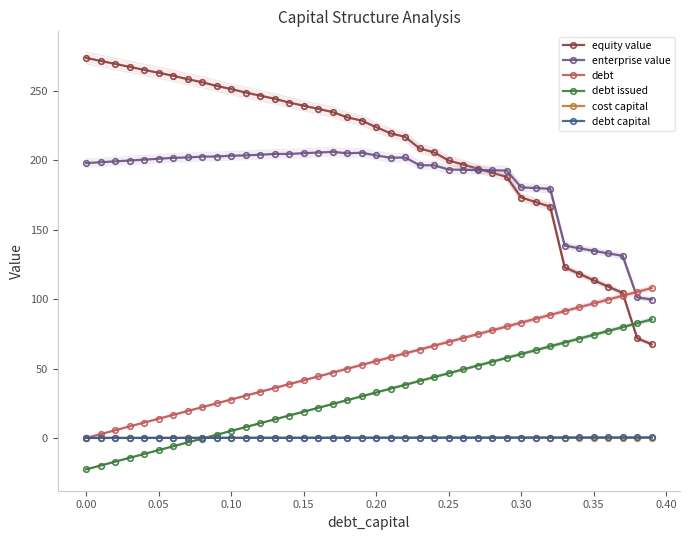

How many intersections are there between debt issued and cost capital?

1